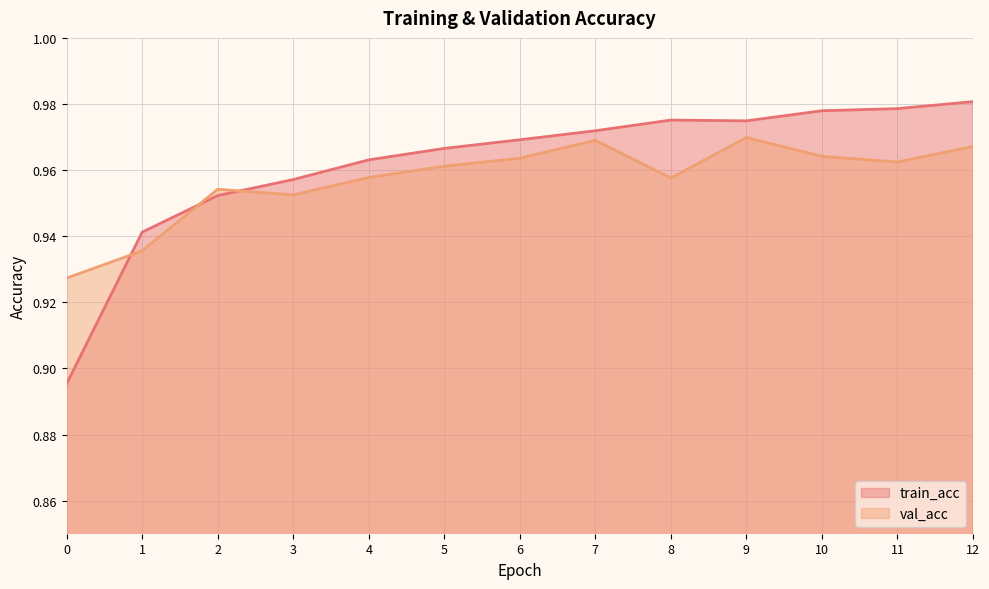

How many categories are shown in the chart?

13